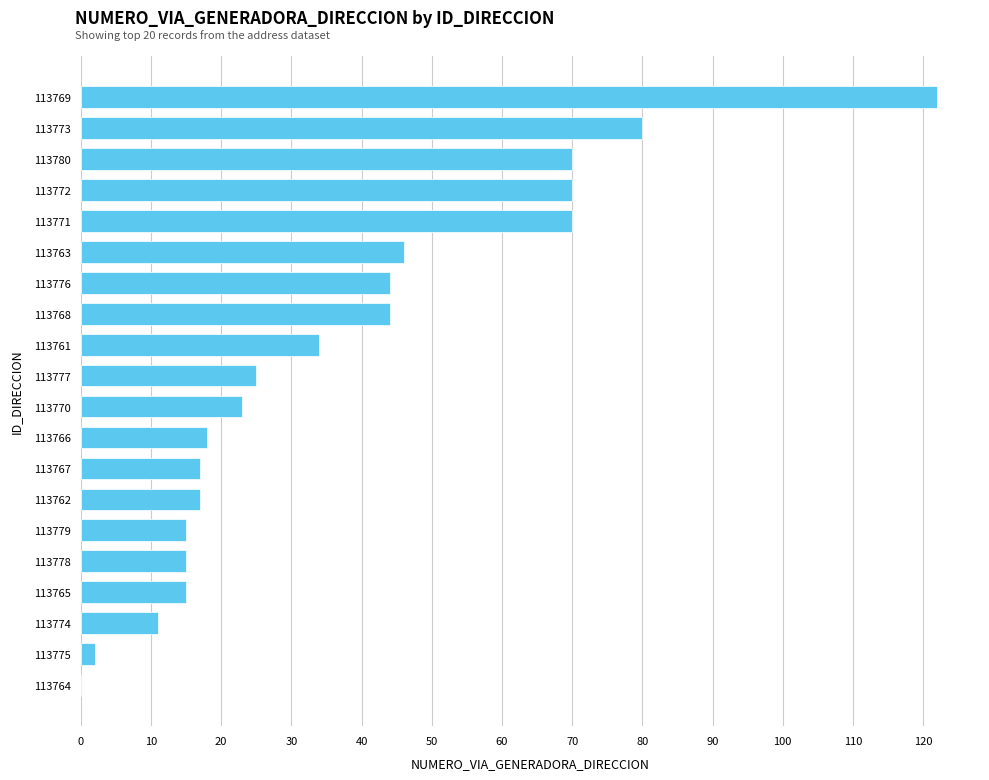

Reading bottom to top, transcribe all the data shown in this chart.

113764=0	113775=2	113774=11	113765=15	113778=15	113779=15	113762=17	113767=17	113766=18	113770=23	113777=25	113761=34	113768=44	113776=44	113763=46	113771=70	113772=70	113780=70	113773=80	113769=122